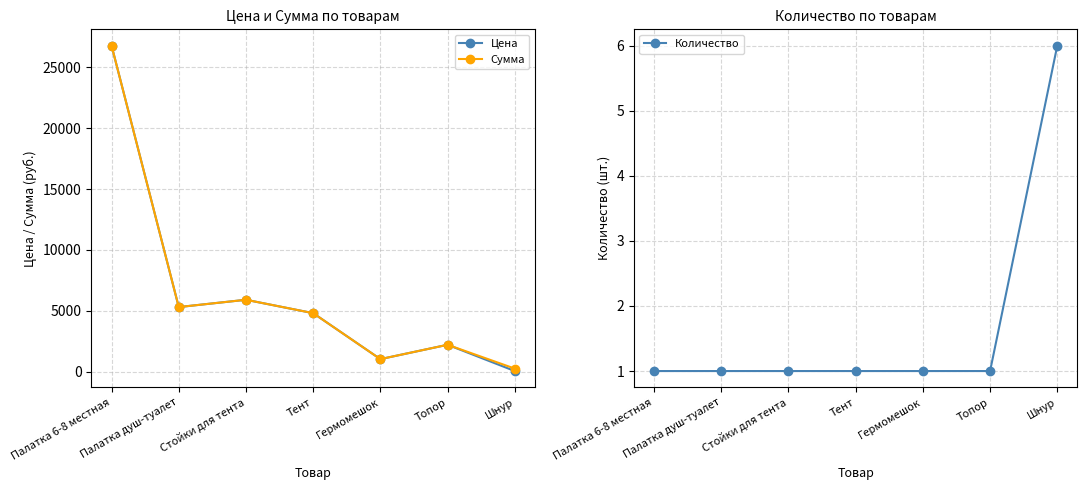

What is the average value of the Цена series?

6580